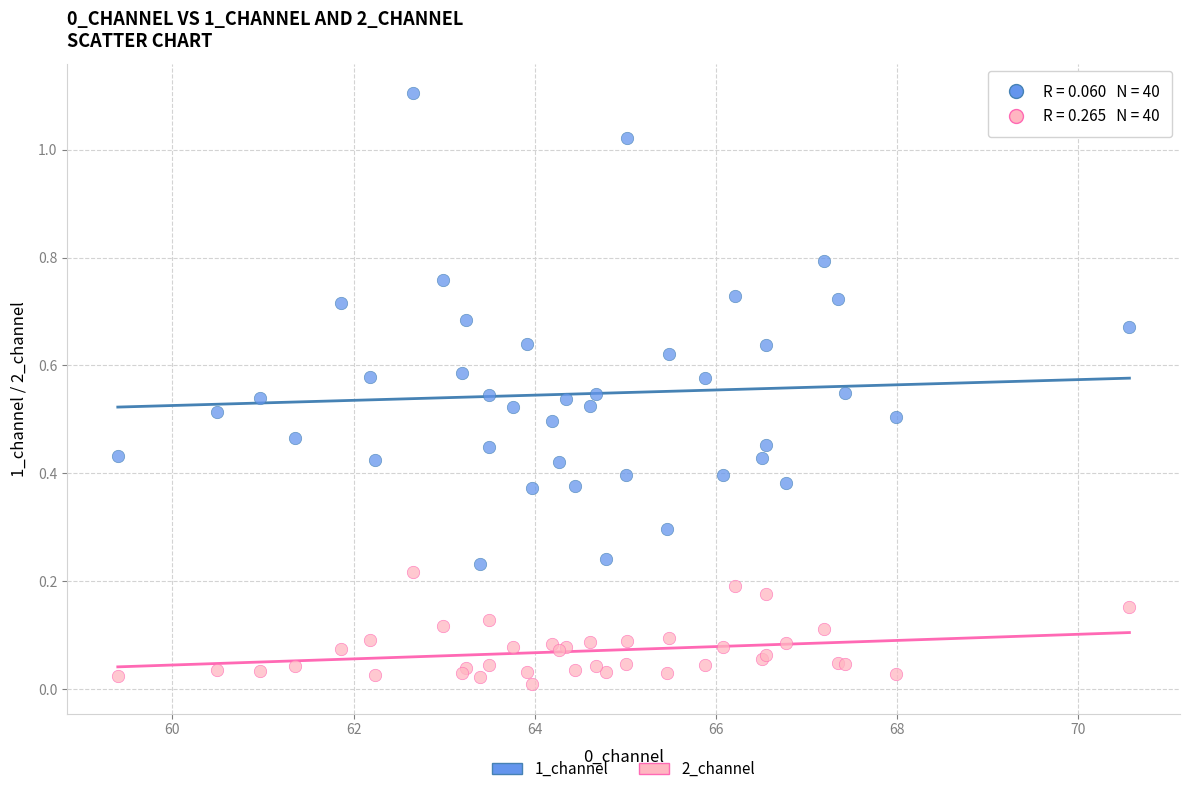

What are all the series names shown in the legend?

1_channel, 2_channel